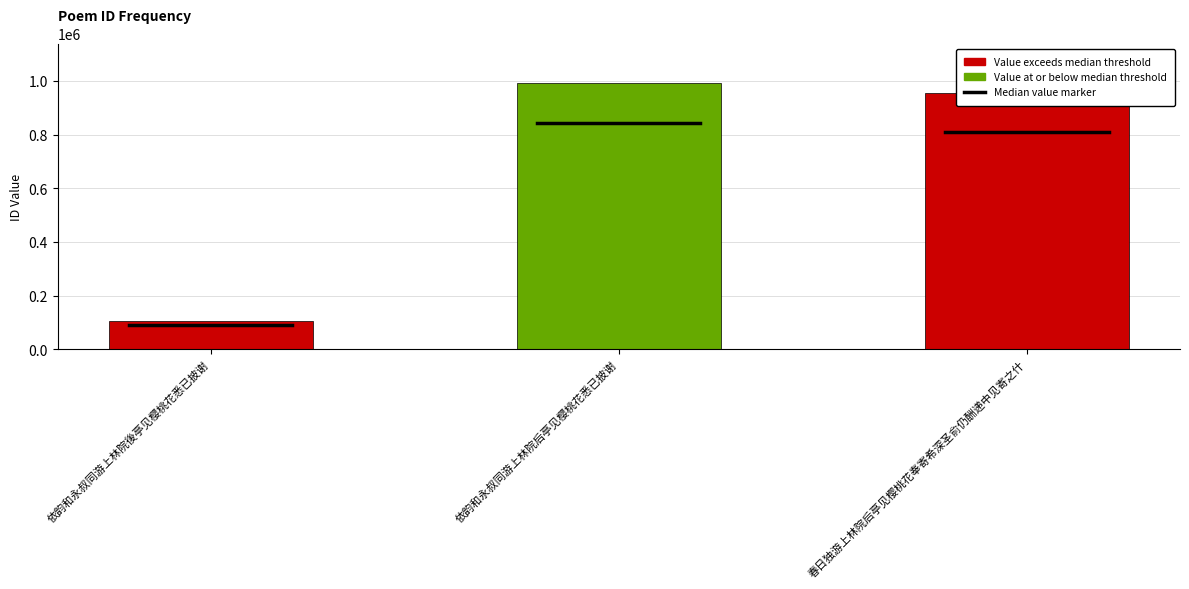

Reading right to left, extract all data points from this chart.

春日独游上林院后亭见樱桃花奉寄希深圣俞仍酬递中见寄之什=953754	依韵和永叔同游上林院后亭见樱桃花悉已披谢=991070	依韵和永叔同游上林院後亭见樱桃花悉已披谢=105064